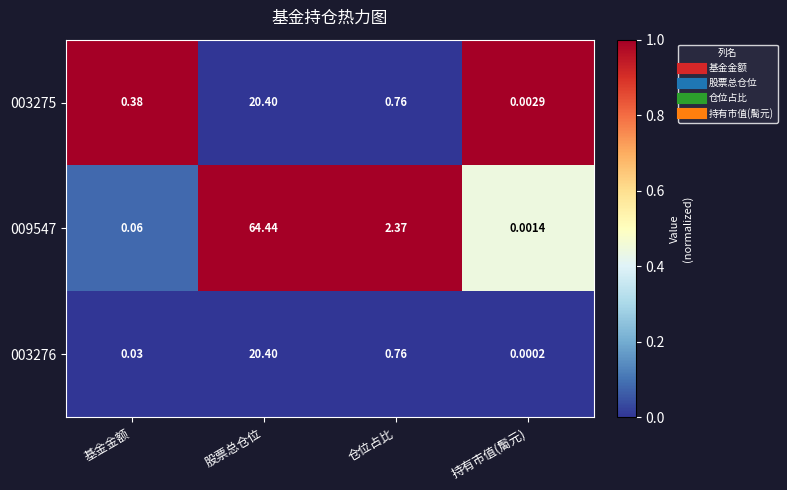

Rank the categories by 003276 value from lowest to highest.

持有市值(䯾元), 基金金额, 仓位占比, 股票总仓位